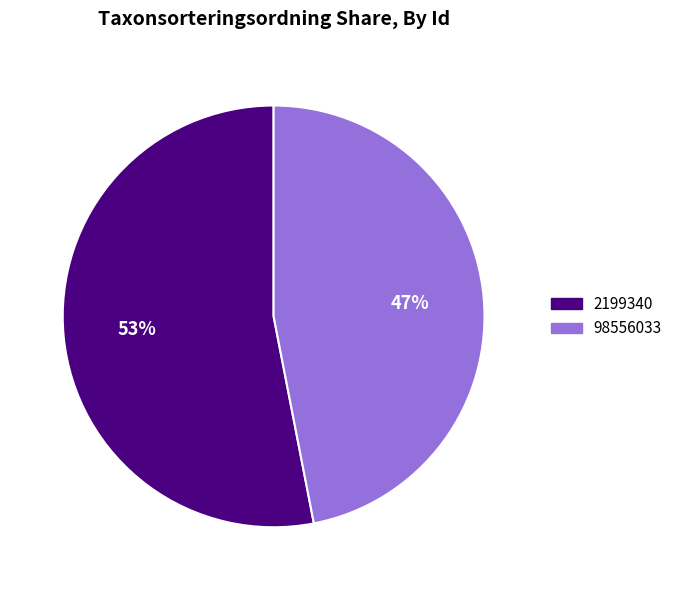

Approximately how many times larger is the value at 2199340 compared to 98556033?

1.1